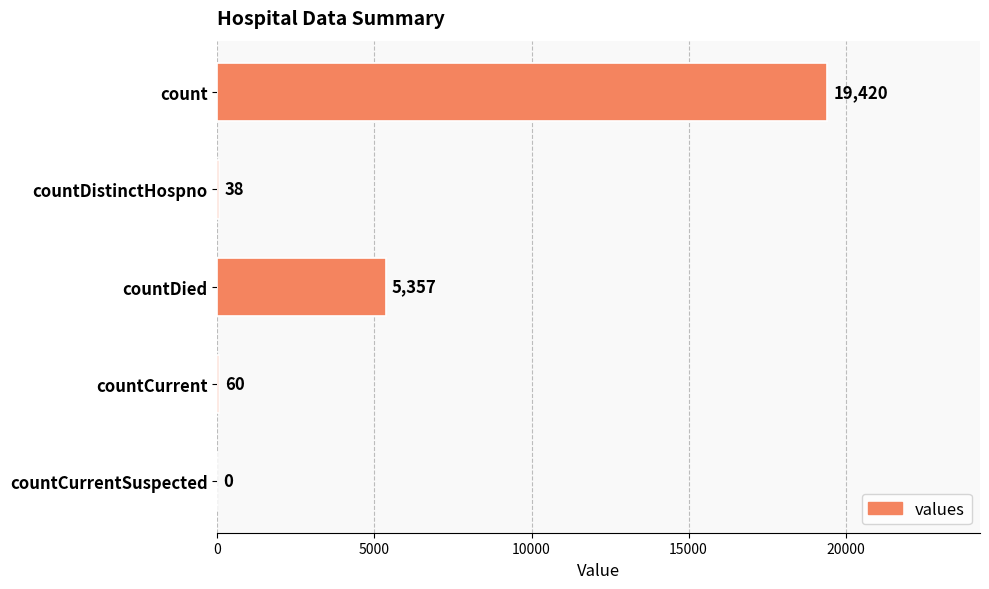

The chart shows a value of 5357 at countDied. True or false?

True